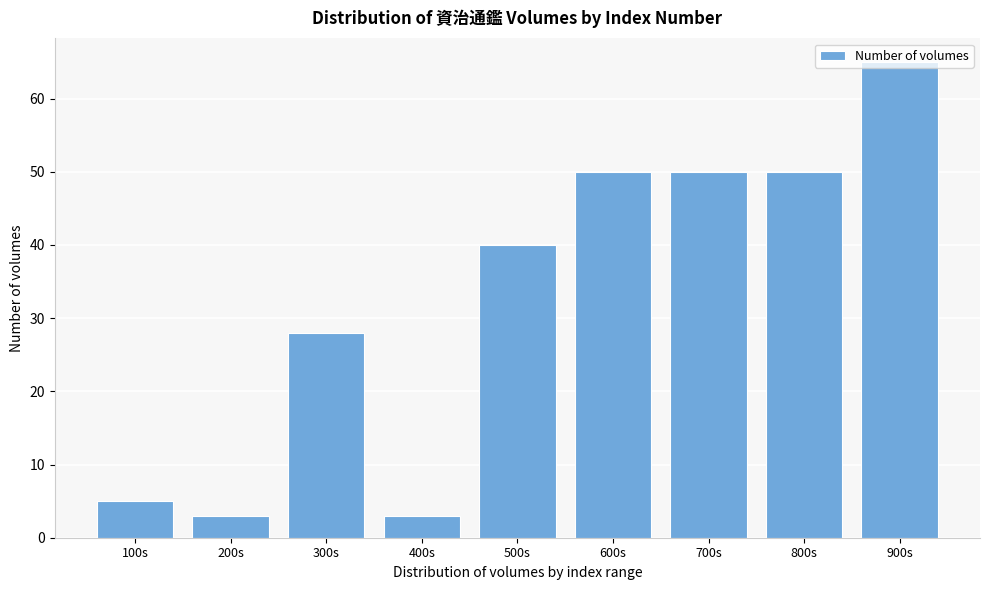

What is the label of the 5th bar from the right?

500s